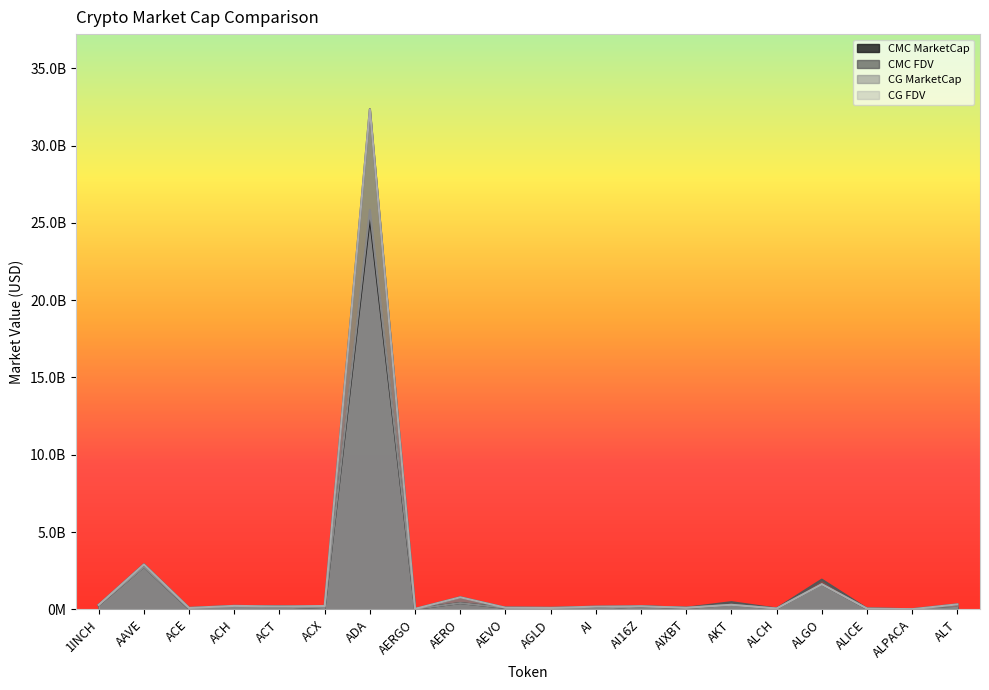

Count the number of data series in this chart.

4